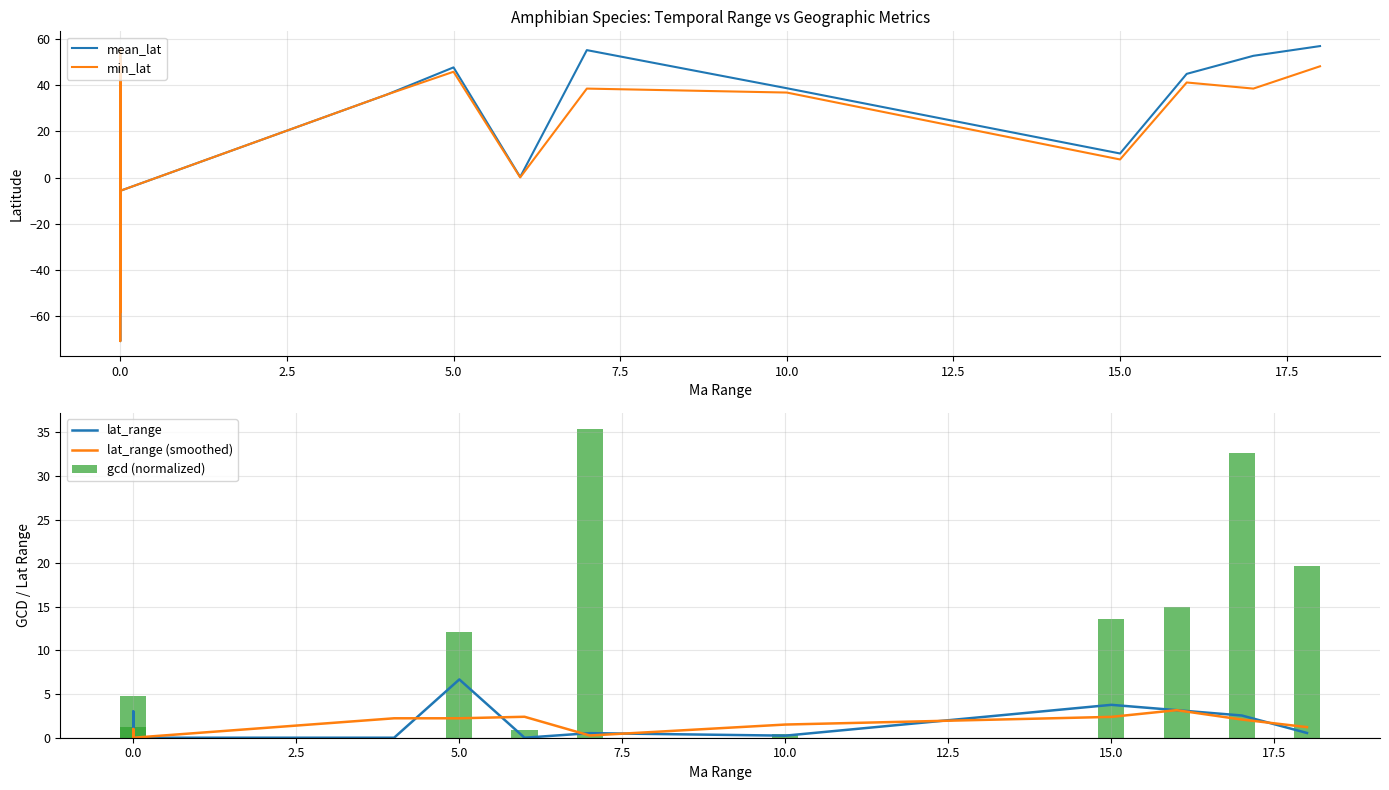

How many values in gcd (normalized) are above zero?

14